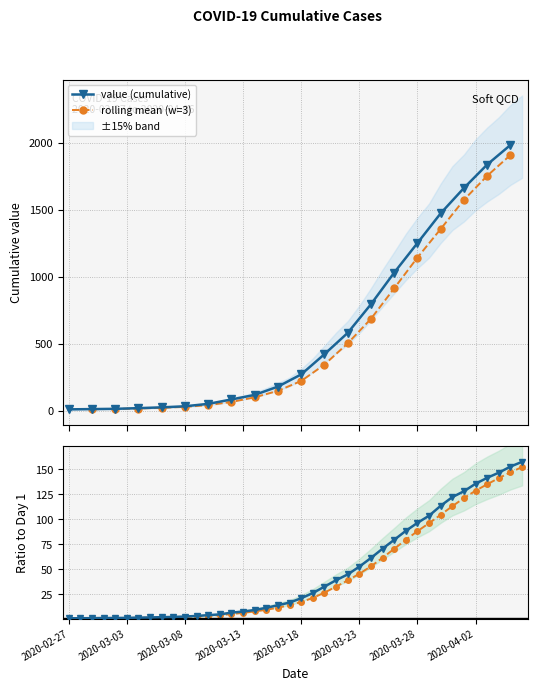

The chart shows a value of 33.5 at 2020-03-27. True or false?

False